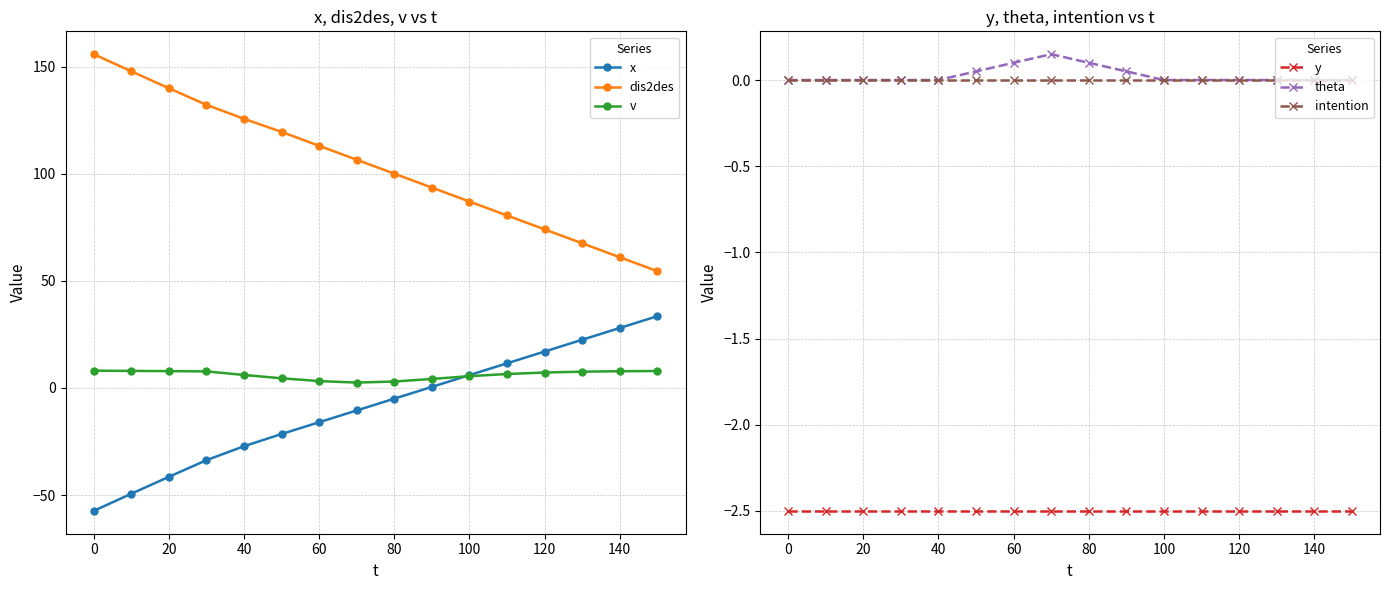

What is the greatest value displayed?

155.8